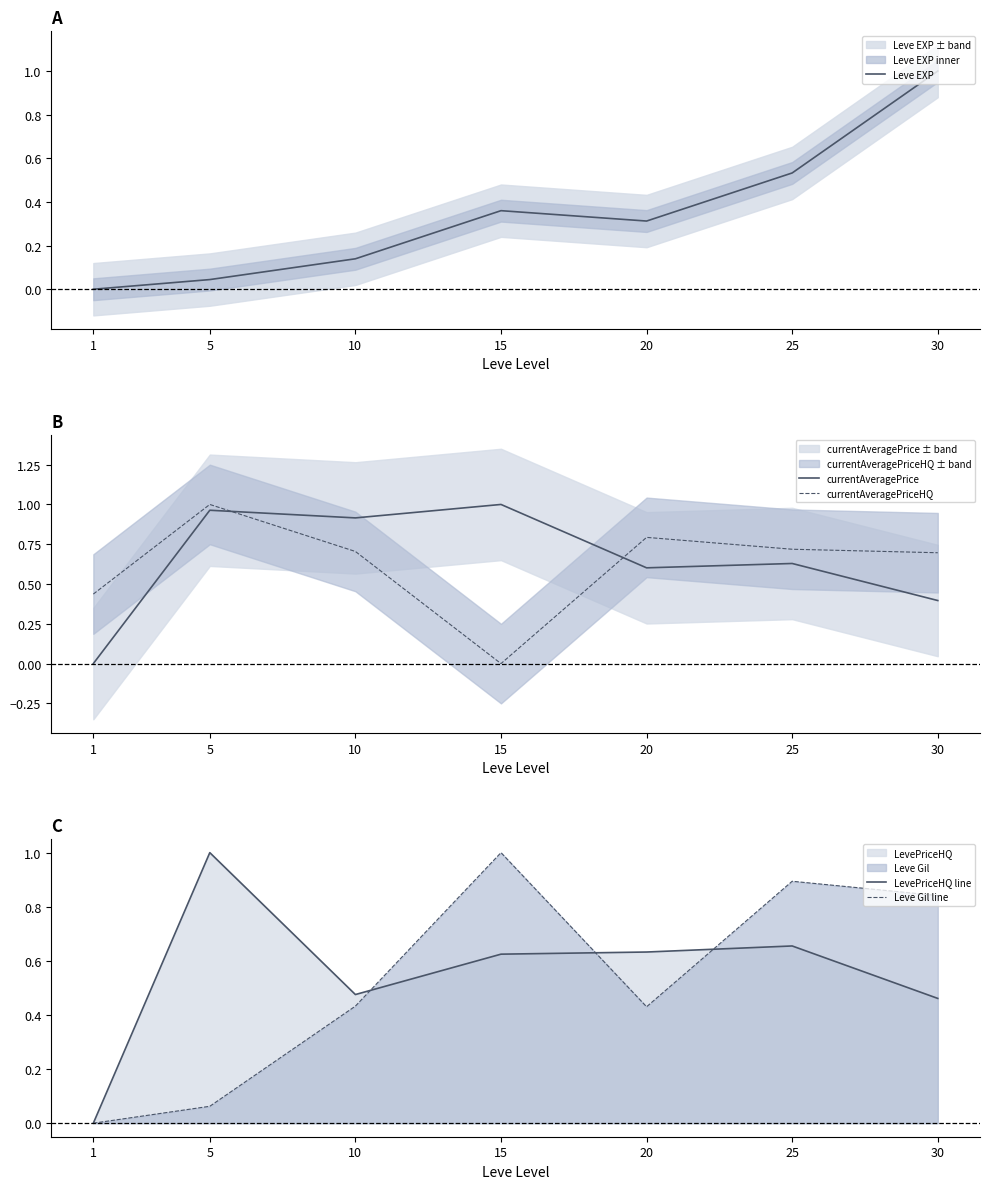

Reading left to right, what are all the values shown in this chart?

Leve EXP: 1=0.0	5=0.0	10=0.1	15=0.4	20=0.3	25=0.5	30=1.0
currentAveragePrice: 1=0.0	5=1.0	10=0.9	15=1.0	20=0.6	25=0.6	30=0.4
currentAveragePriceHQ: 1=0.4	5=1.0	10=0.7	15=0.0	20=0.8	25=0.7	30=0.7
LevePriceHQ line: 1=0.0	5=1.0	10=0.5	15=0.6	20=0.6	25=0.7	30=0.5
Leve Gil line: 1=0.0	5=0.1	10=0.4	15=1.0	20=0.4	25=0.9	30=0.8